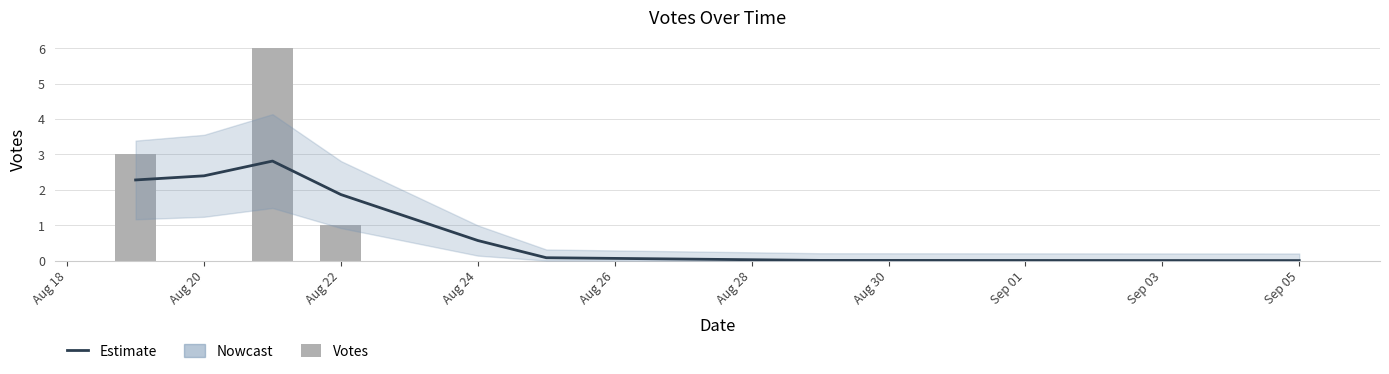

What is the maximum value for Votes?

6.0